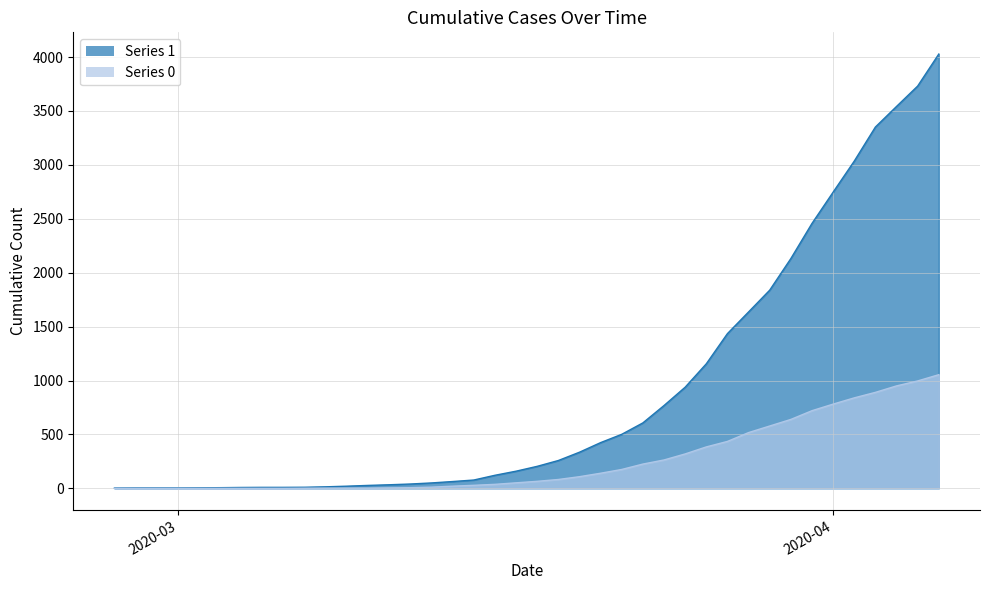

List the series in order of their peak value, lowest first.

Series 0, Series 1